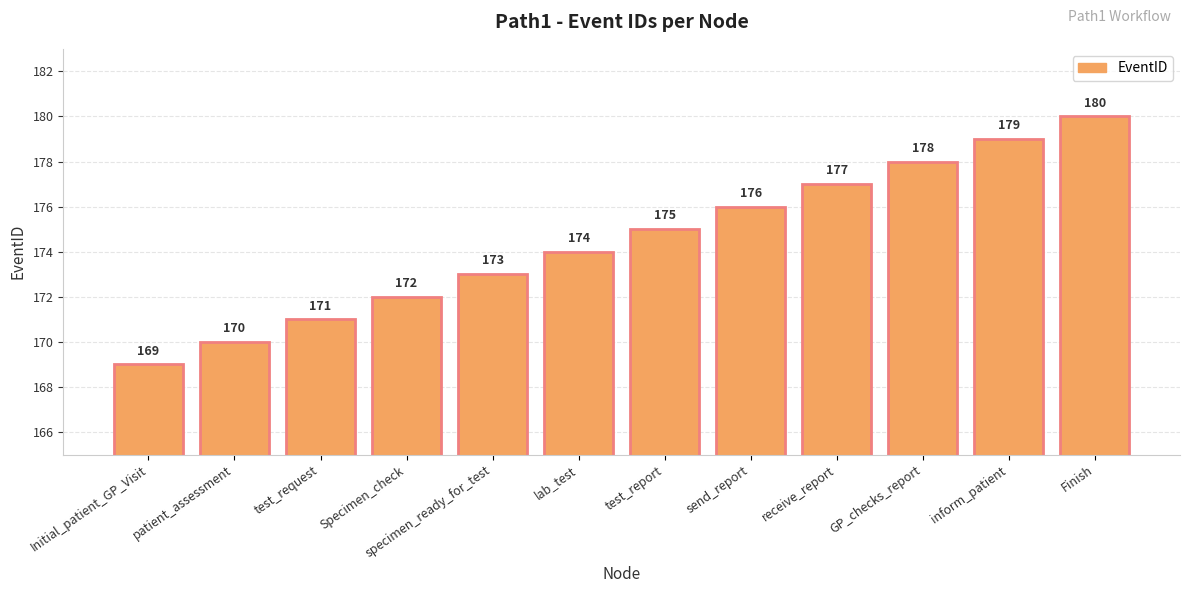

Which has a higher value, Initial_patient_GP_Visit or test_request?

test_request